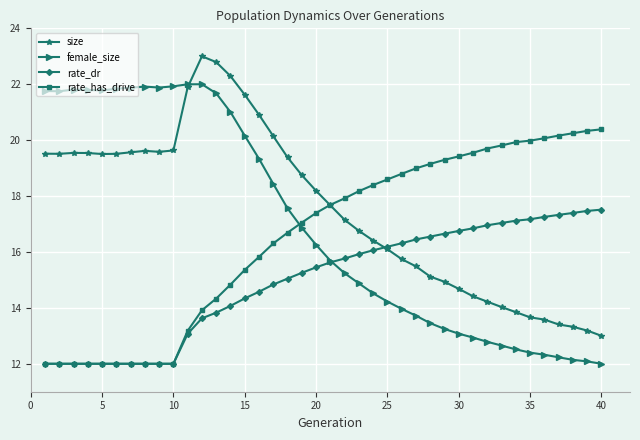

Rank the series by their average value, from lowest to highest.

rate_dr, rate_has_drive, female_size, size